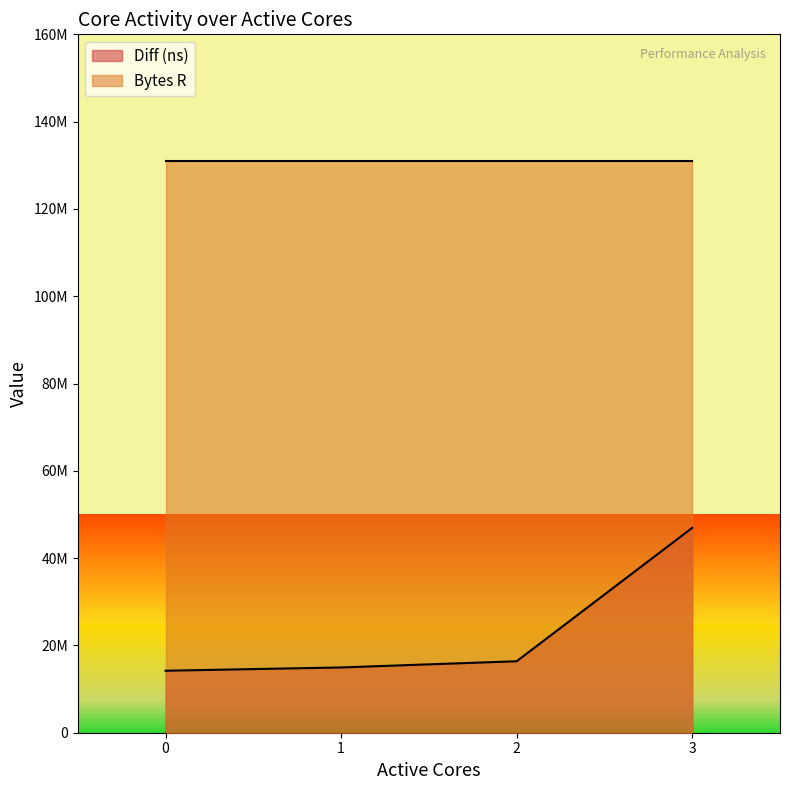

What are all the series names shown in the legend?

Diff (ns), Bytes R